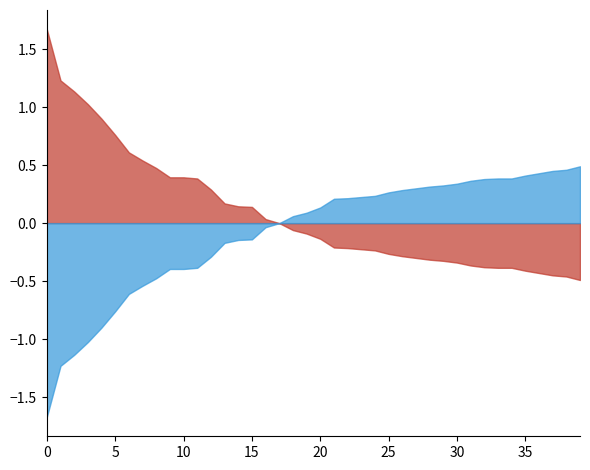

True or false: y3 and y2 cross at least once.

True